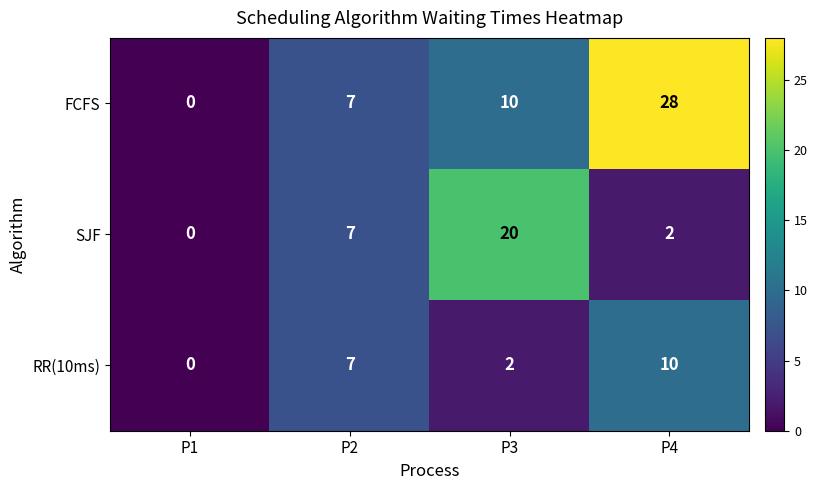

Which series has the largest range (max minus min)?

FCFS